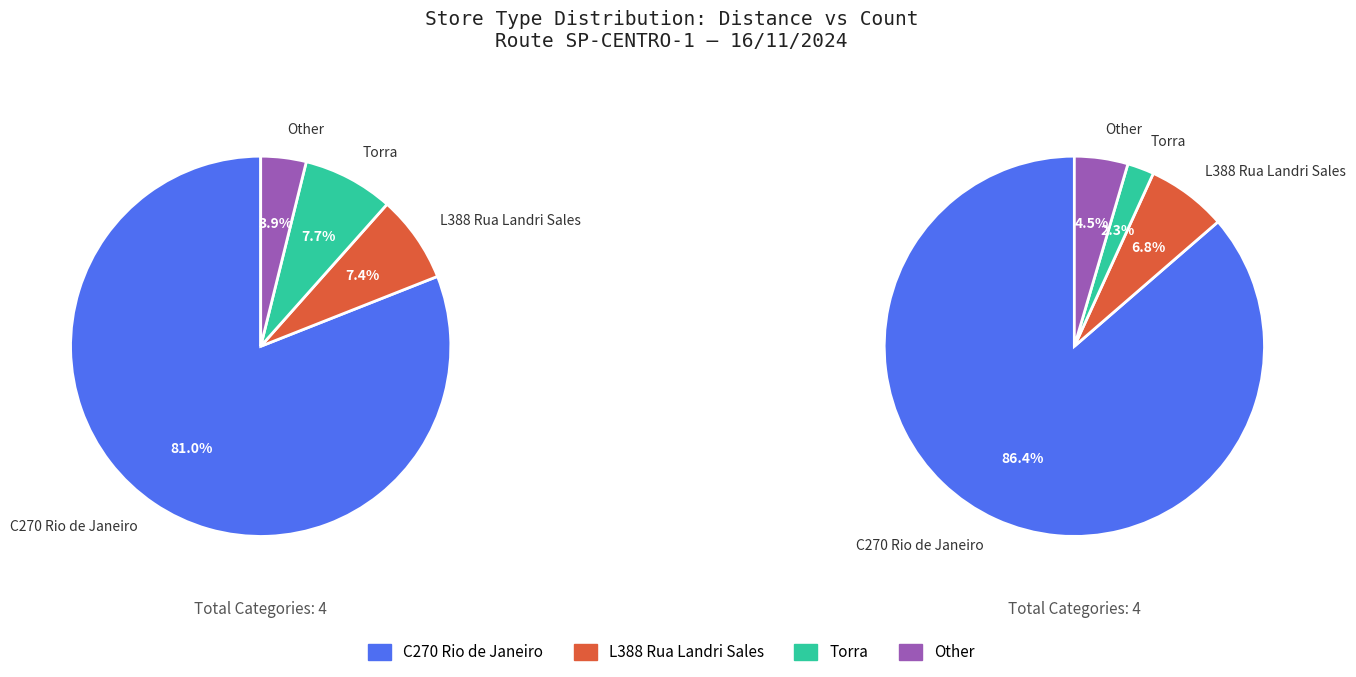

Which category accounts for the majority?

C270 Rio de Janeiro